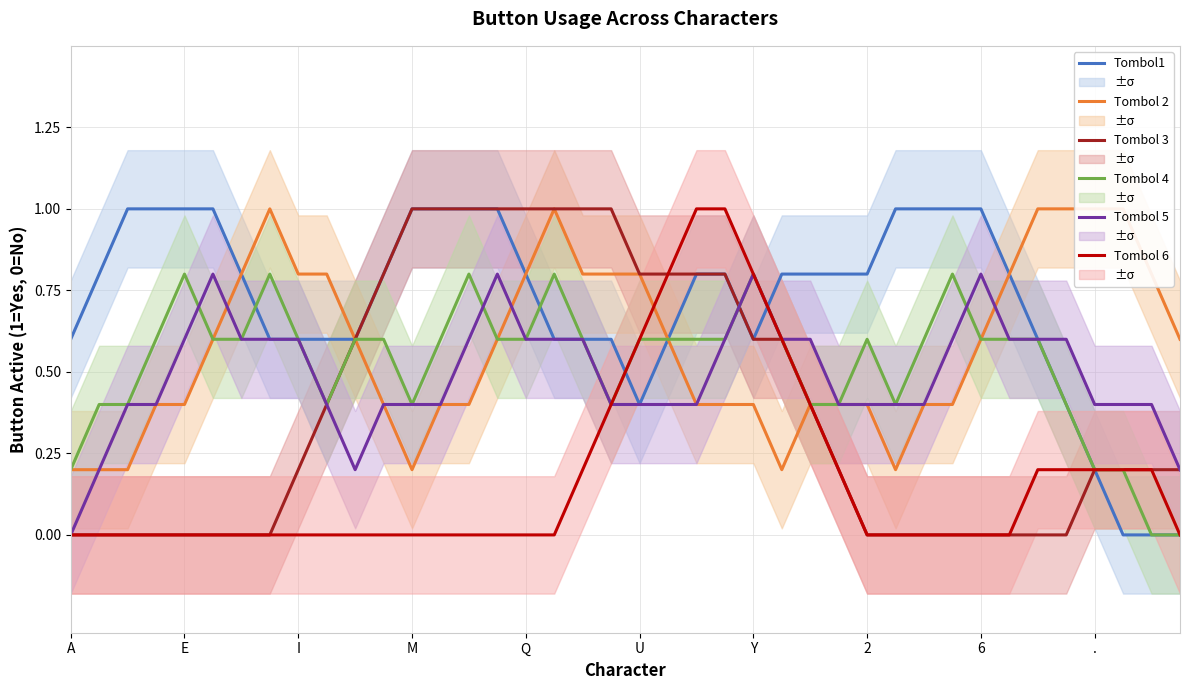

What are all the series names shown in the legend?

Tombol1, Tombol 2, Tombol 3, Tombol 4, Tombol 5, Tombol 6